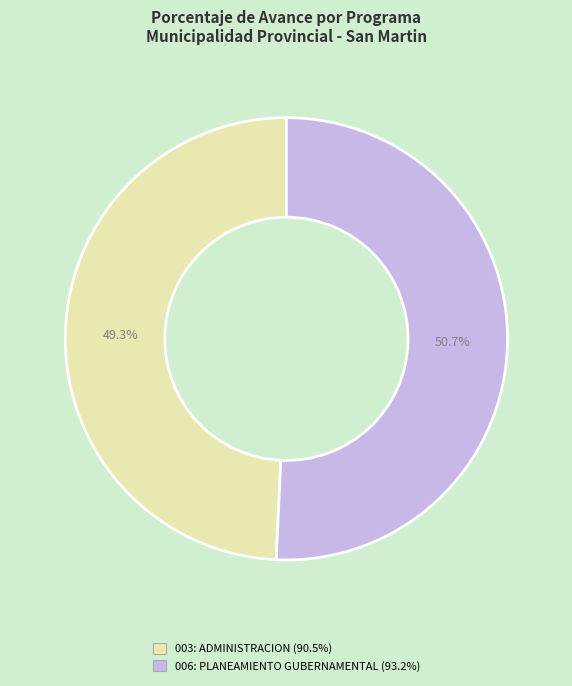

To the nearest percent, what percentage of the pie is 006: PLANEAMIENTO GUBERNAMENTAL?

51%